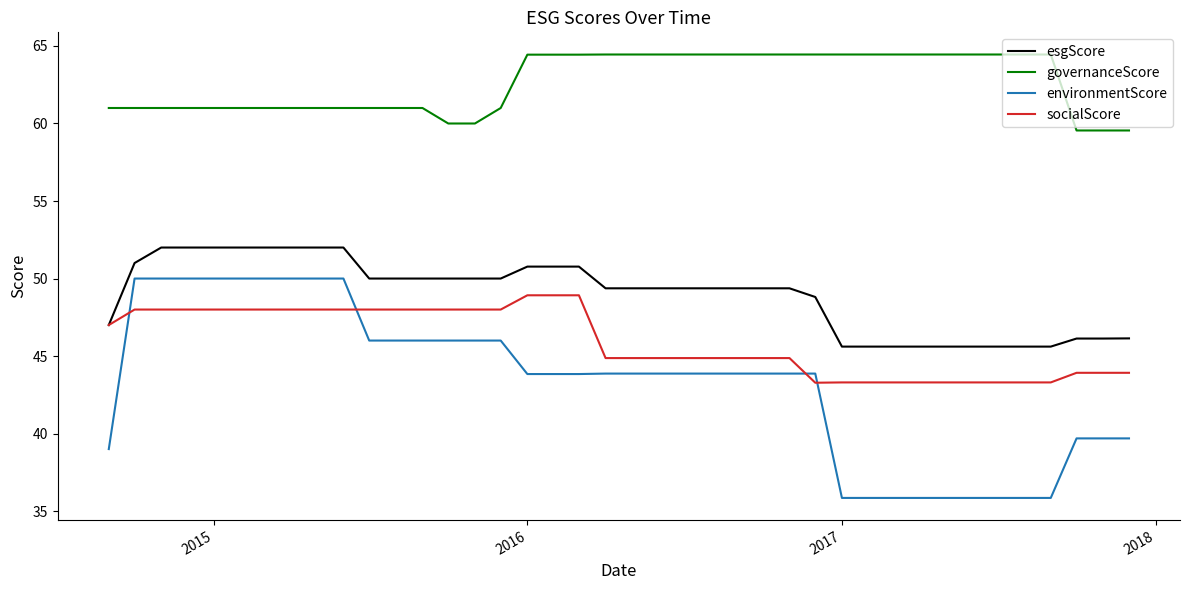

What is the average value of the environmentScore series?

43.3